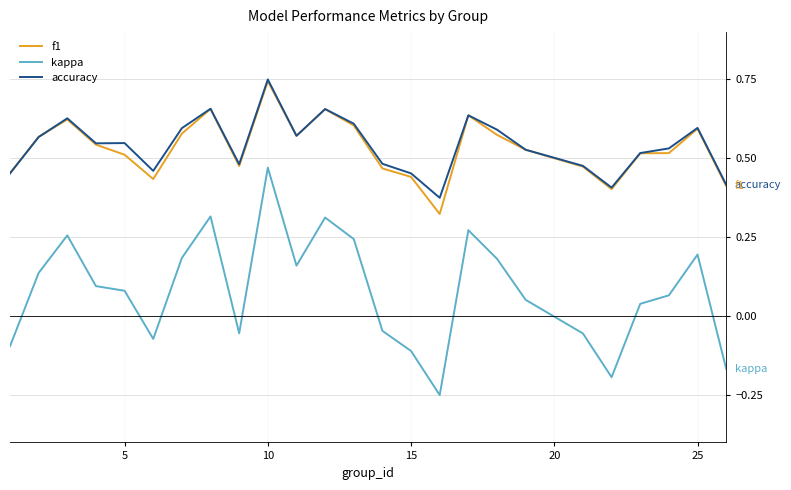

Which series has the largest range (max minus min)?

kappa